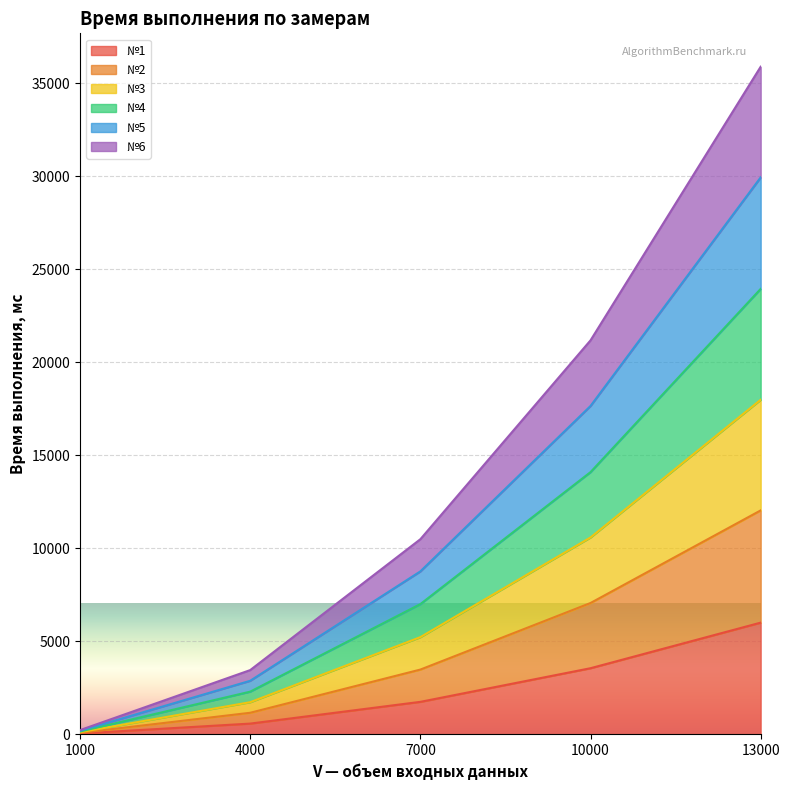

Rank the series by their maximum value, from highest to lowest.

№3, №5, №4, №6, №2, №1